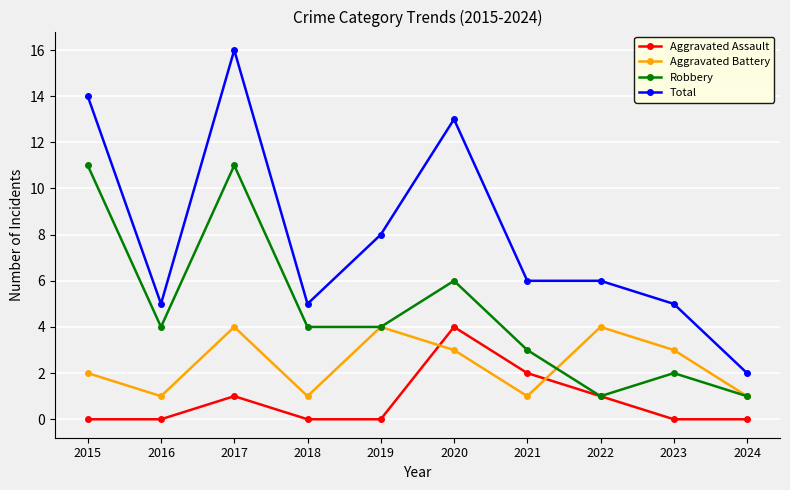

What is the maximum value shown in the chart?

16